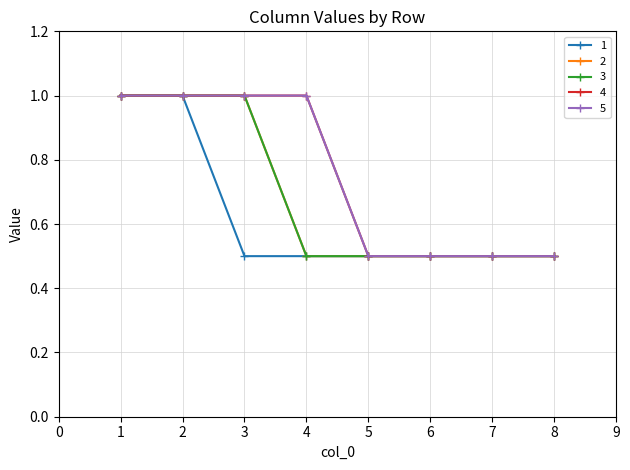

Does the chart have visible grid lines?

Yes